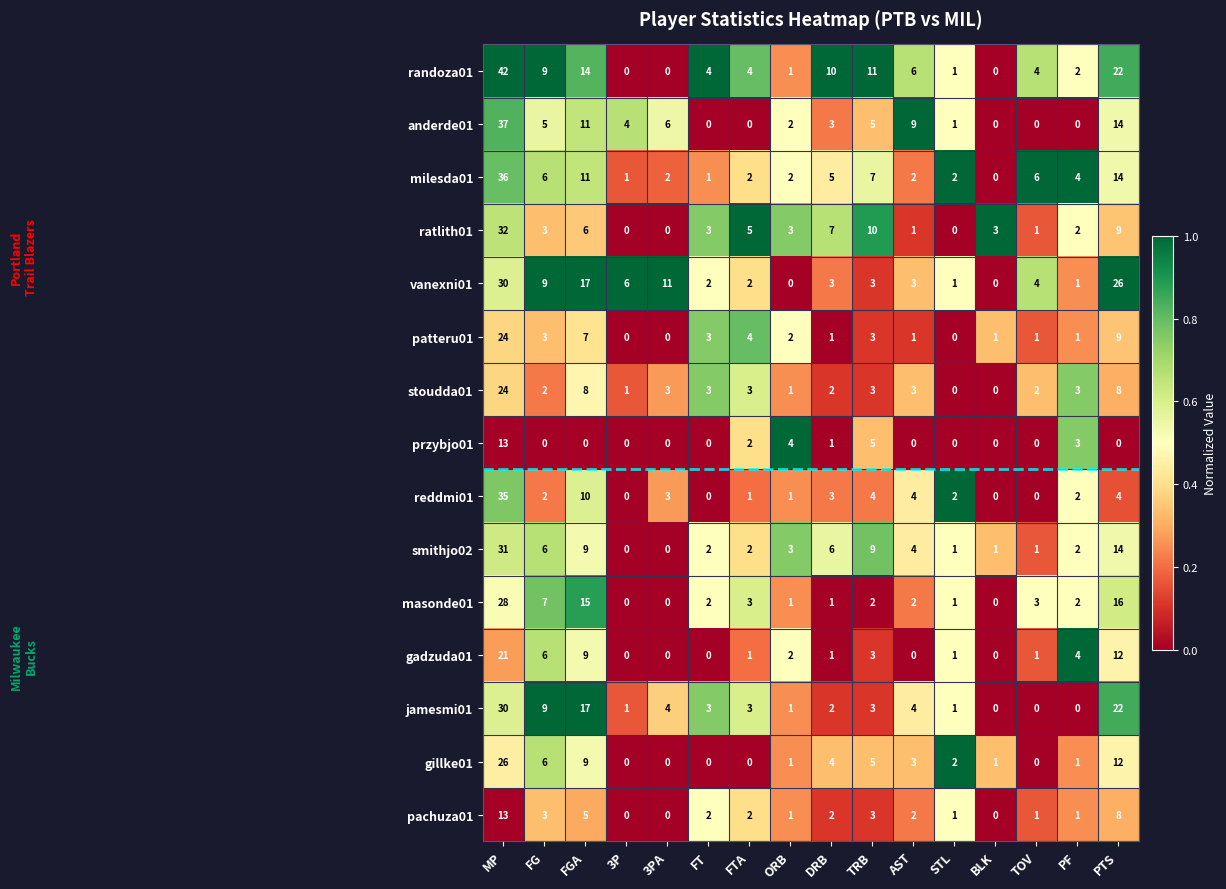

Where does the reddmi01 series first go above 2?

MP